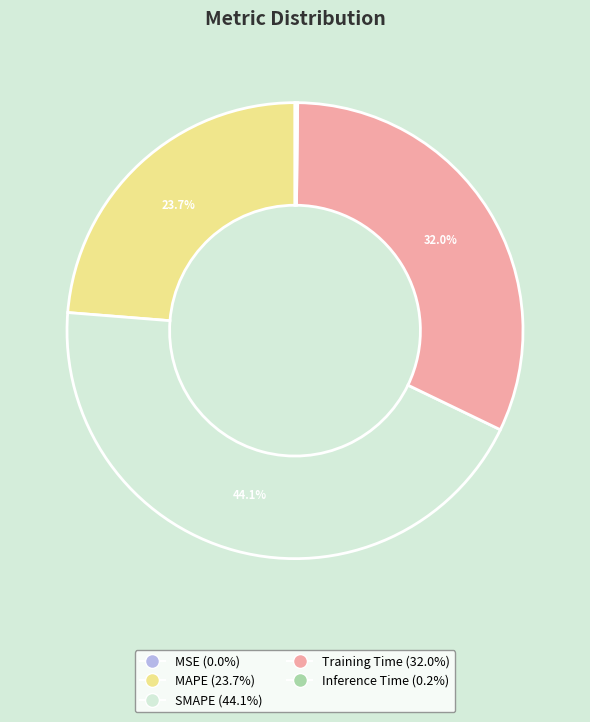

True or false: SMAPE accounts for 39% of the total.

False